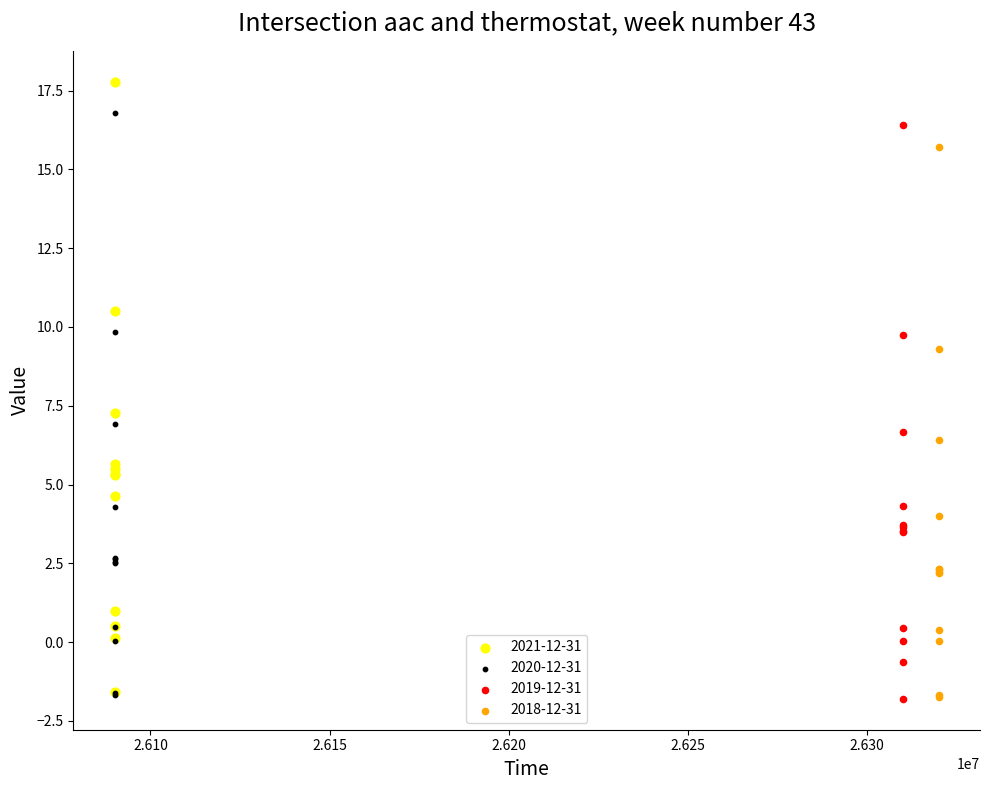

Which series reaches the maximum Y coordinate?

2021-12-31